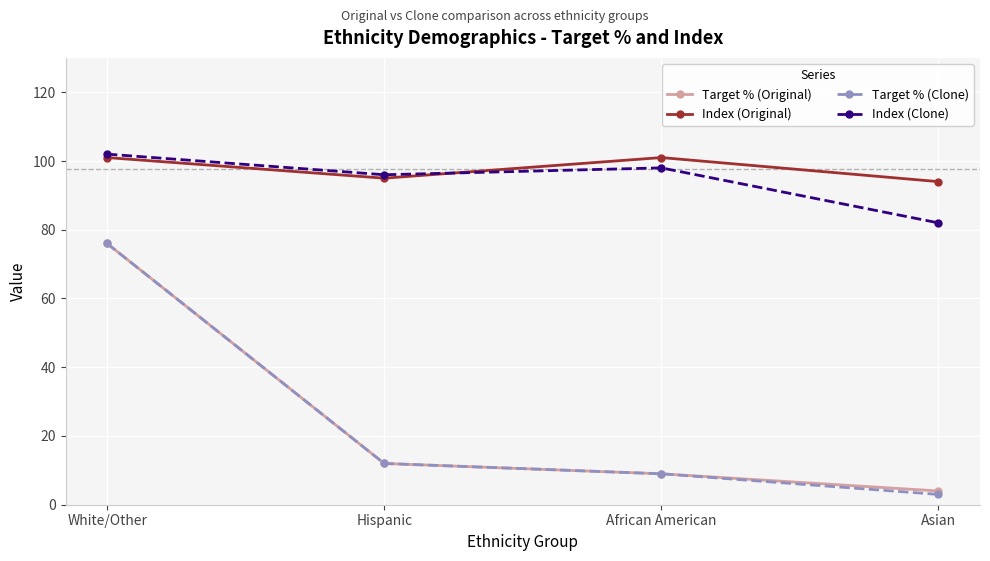

True or false: Index (Original) and Target % (Clone) cross at least once.

False